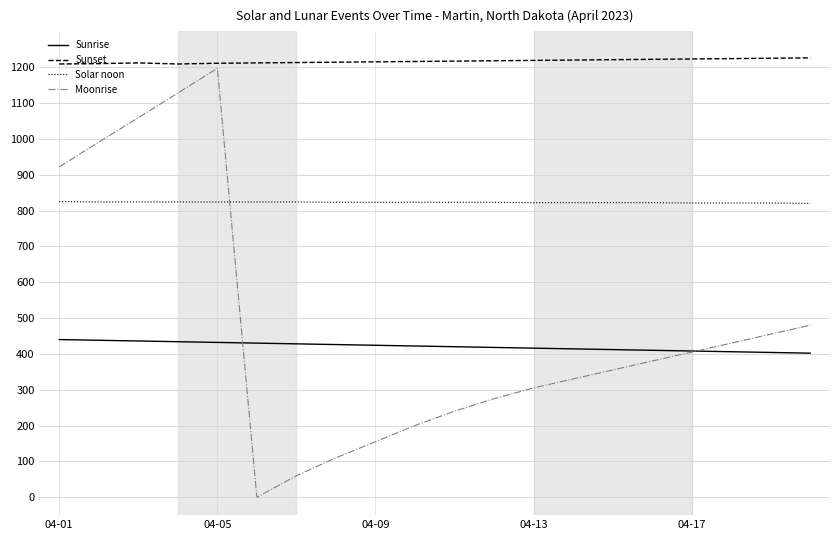

True or false: Solar noon and Sunrise cross at least once.

False